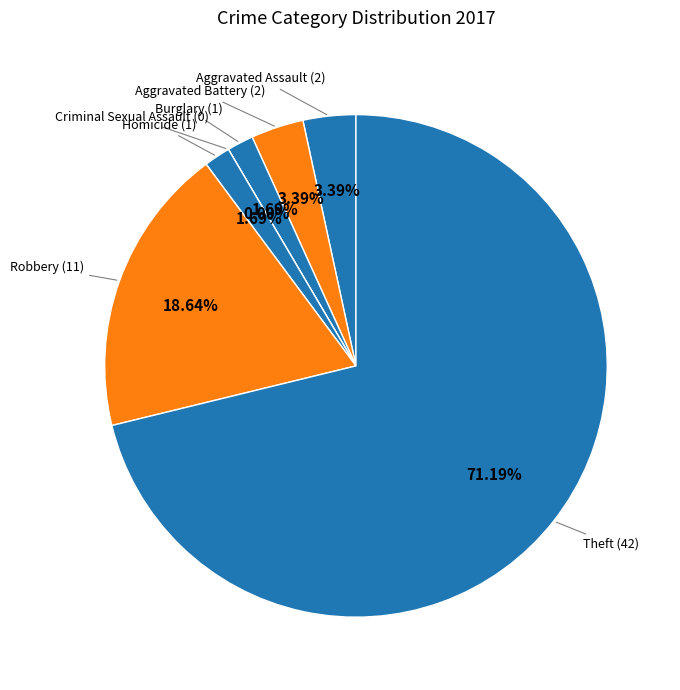

To the nearest percent, what is the average slice percentage?

14%